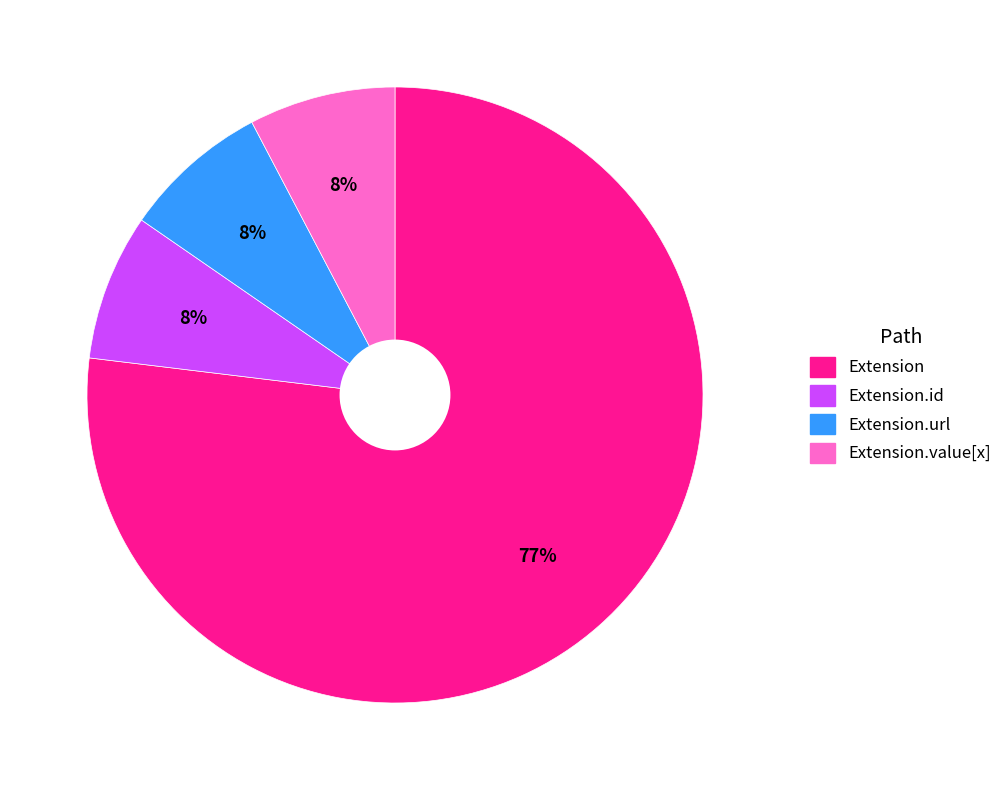

How many slices are in this pie chart?

4